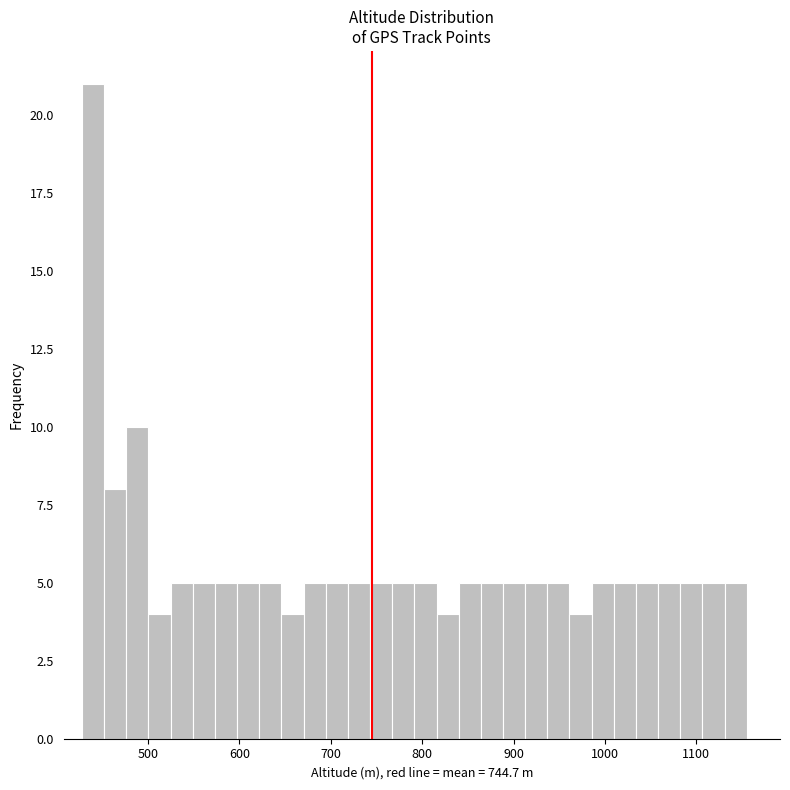

Read against the x-axis, roughly where is the centre of the tallest bar?

440